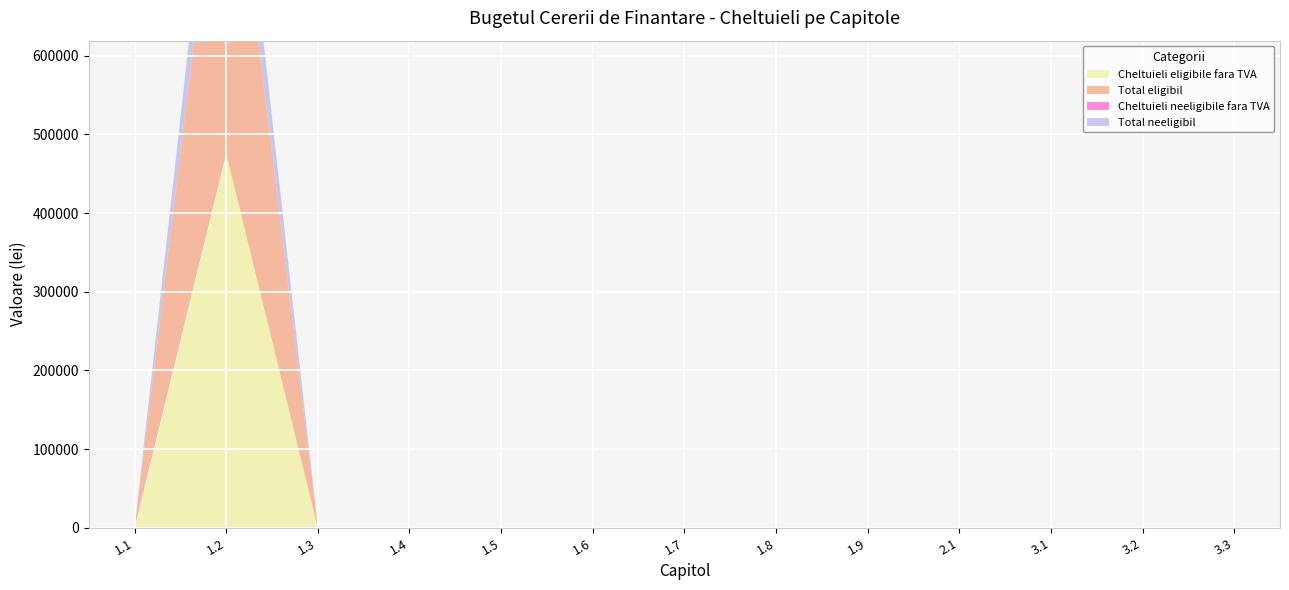

What is the difference between the maximum and second lowest values in the Total eligibil series?

476181.2